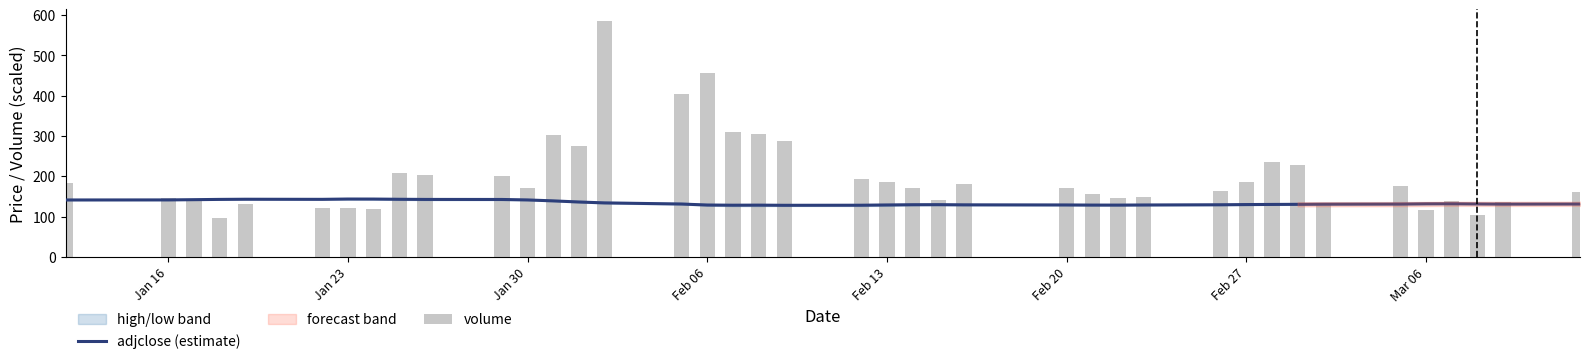

The adjclose (estimate) series shows 80.4 at 28. True or false?

False